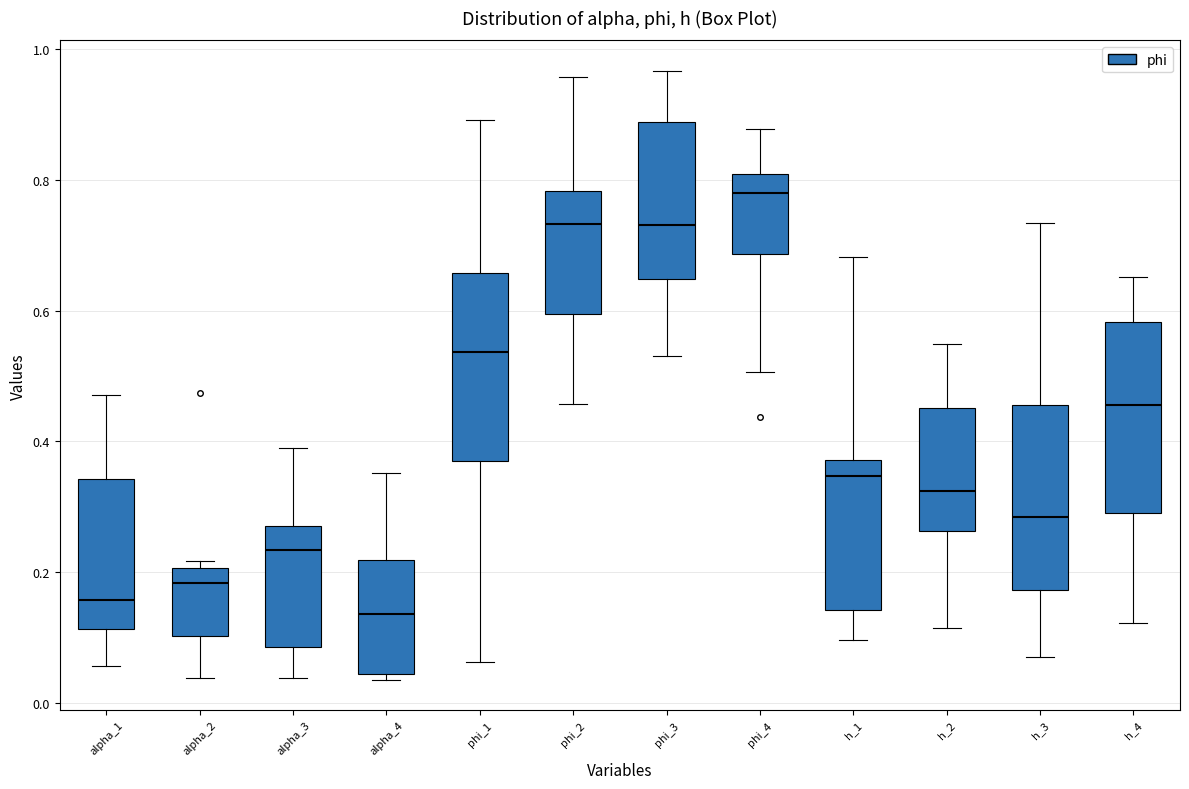

Reading left to right, read every box against the y-axis: the position of its median line, the range the box covers, and the ends of its whiskers. The values are not printed on the chart, so give them approximately, as read against the axis.

alpha_1: median 0.16, box 0.12 to 0.34, whiskers 0.06 to 0.48
alpha_2: median 0.18, box 0.10 to 0.20, whiskers 0.04 to 0.22
alpha_3: median 0.24, box 0.08 to 0.28, whiskers 0.04 to 0.40
alpha_4: median 0.14, box 0.04 to 0.22, whiskers 0.04 (just below the box's lower edge) to 0.36
phi_1: median 0.54, box 0.36 to 0.66, whiskers 0.06 to 0.90
phi_2: median 0.74, box 0.60 to 0.78, whiskers 0.46 to 0.96
phi_3: median 0.74, box 0.64 to 0.88, whiskers 0.54 to 0.96
phi_4: median 0.78, box 0.68 to 0.80, whiskers 0.50 to 0.88
h_1: median 0.34, box 0.14 to 0.38, whiskers 0.10 to 0.68
h_2: median 0.32, box 0.26 to 0.46, whiskers 0.12 to 0.54
h_3: median 0.28, box 0.18 to 0.46, whiskers 0.08 to 0.74
h_4: median 0.46, box 0.30 to 0.58, whiskers 0.12 to 0.66